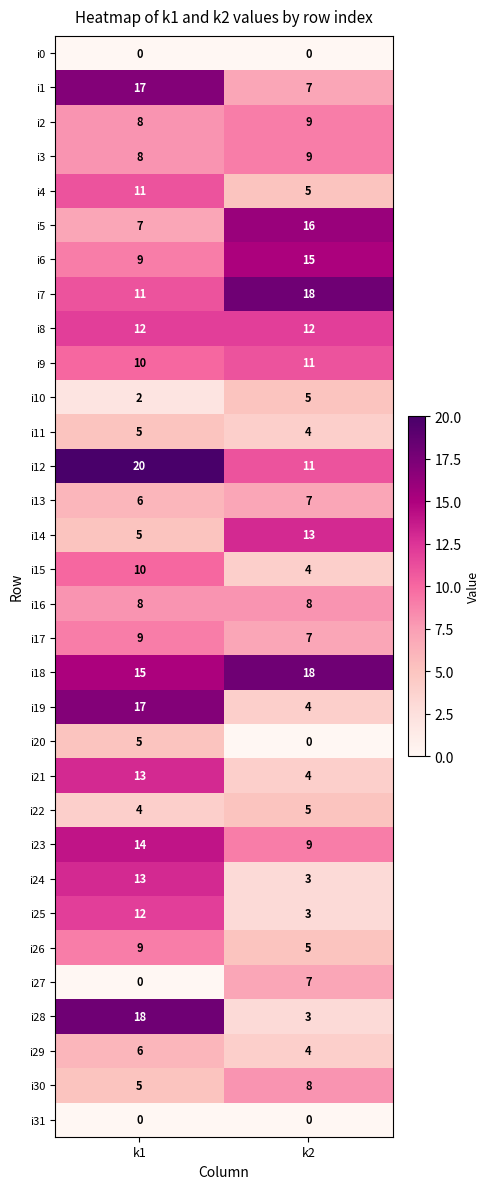

The i14 series shows 13 at k2. True or false?

True